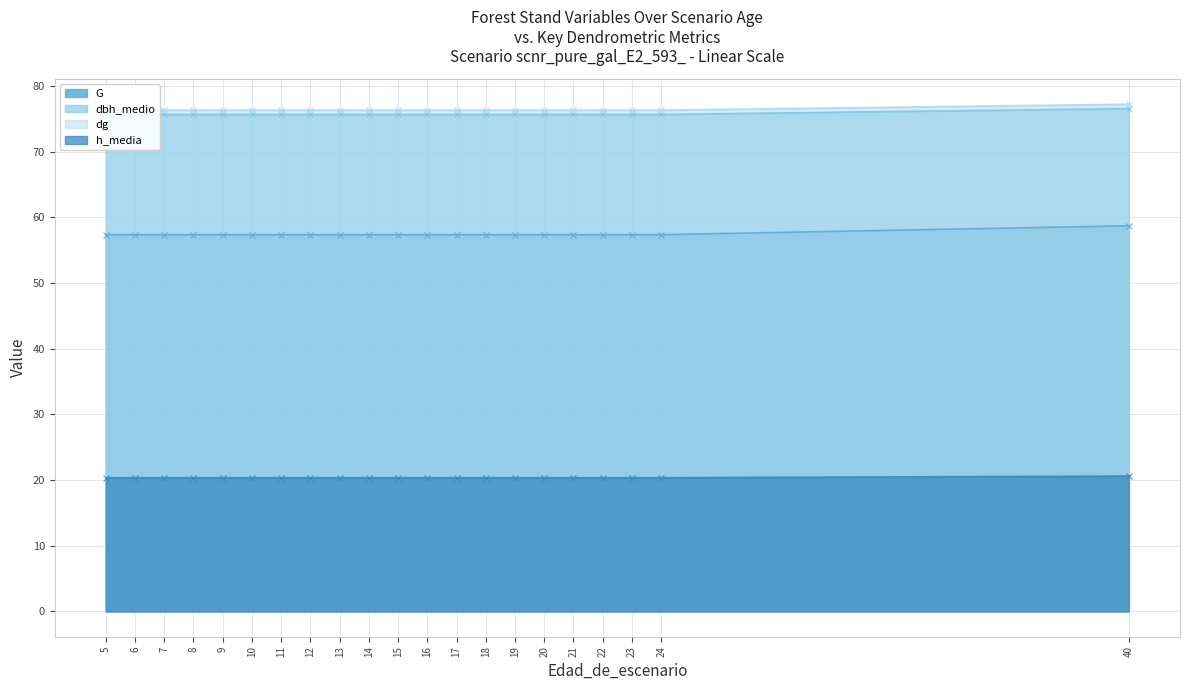

What is the value of the G point at the 6th from the left?

57.4